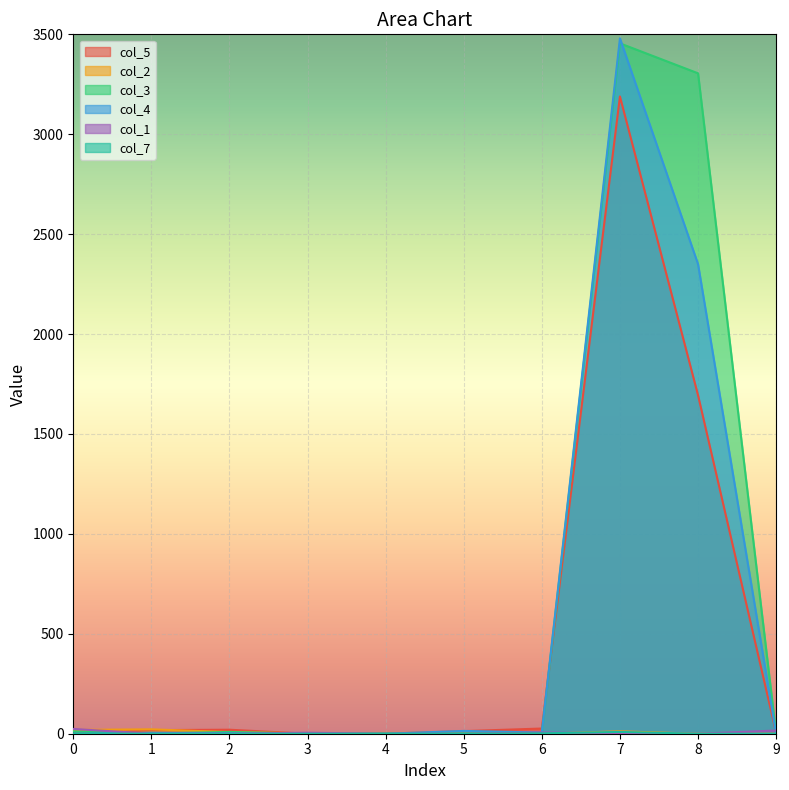

Rank the series by their maximum value, from lowest to highest.

col_7, col_2, col_1, col_5, col_3, col_4